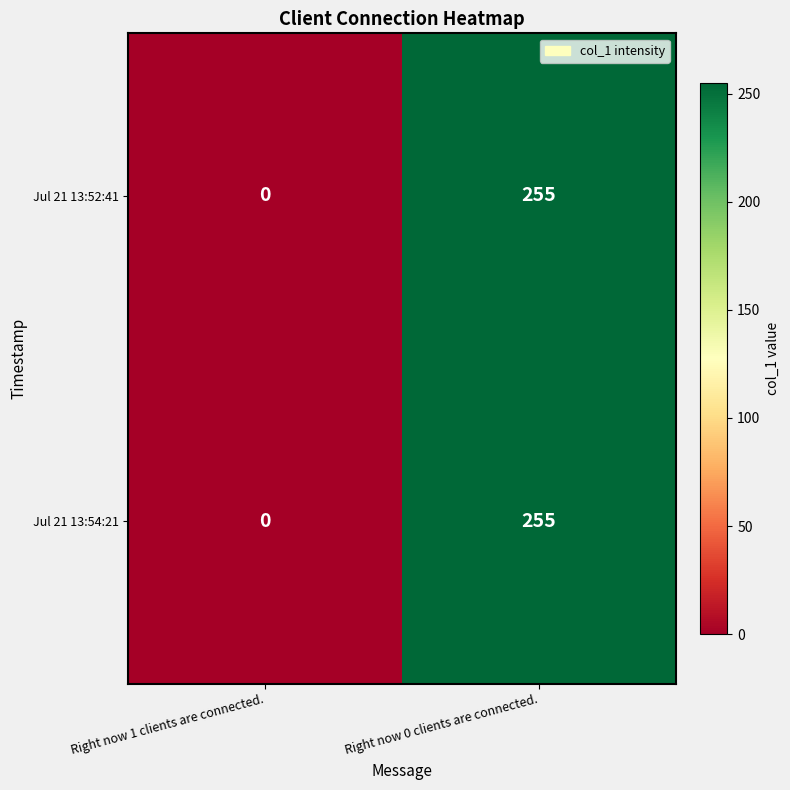

True or false: Jul 21 13:54:21 has a value of 96 at Right now 1 clients are connected..

False